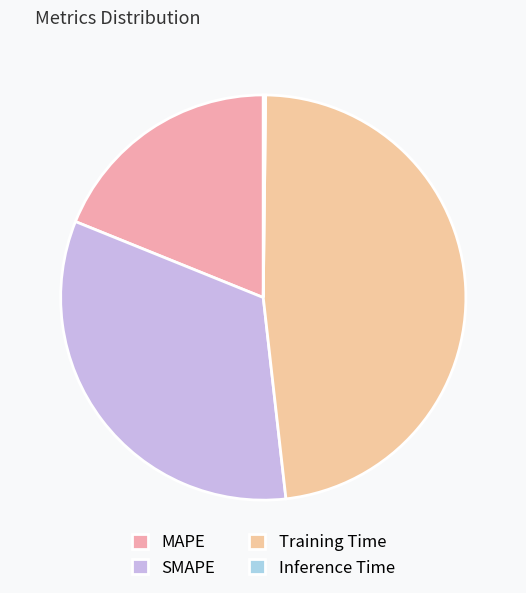

Is there a majority slice in this chart?

No